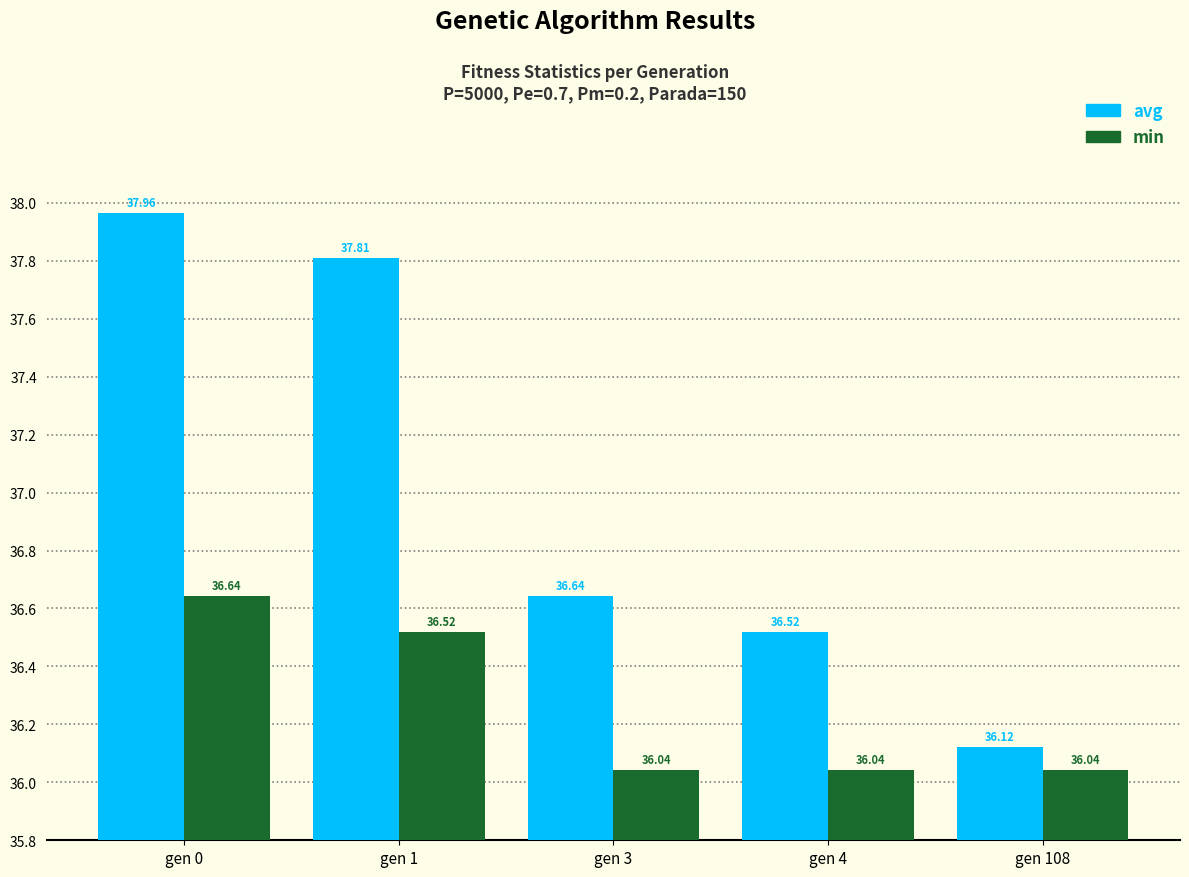

Rank the categories by avg value from lowest to highest.

gen 108, gen 4, gen 3, gen 1, gen 0